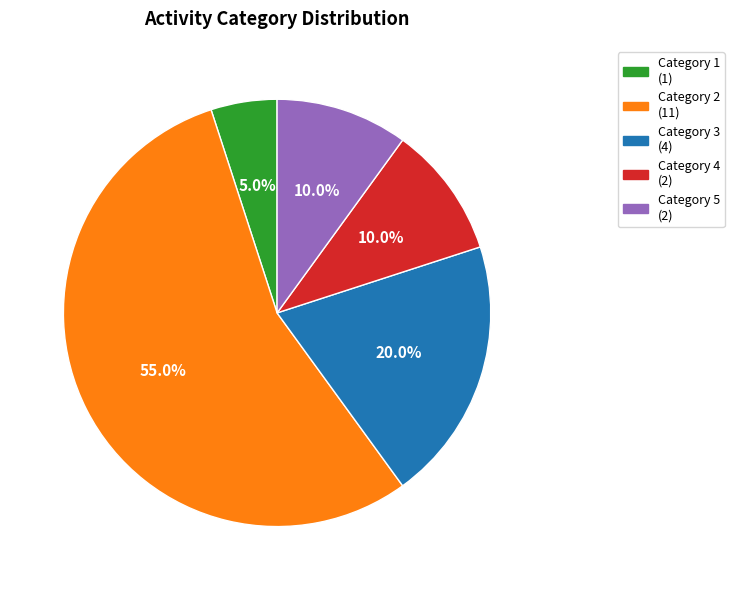

Does any single category account for the majority?

Yes